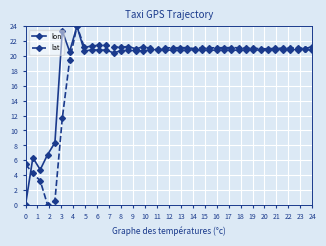

What is the greatest value displayed?

24.0